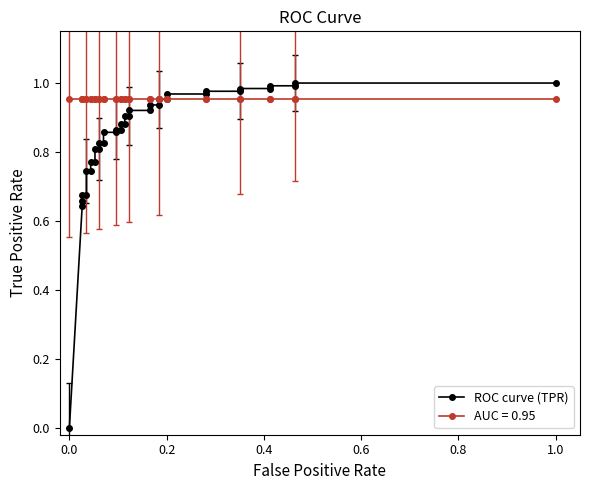

What is the value of the 20th point from the left?

0.9